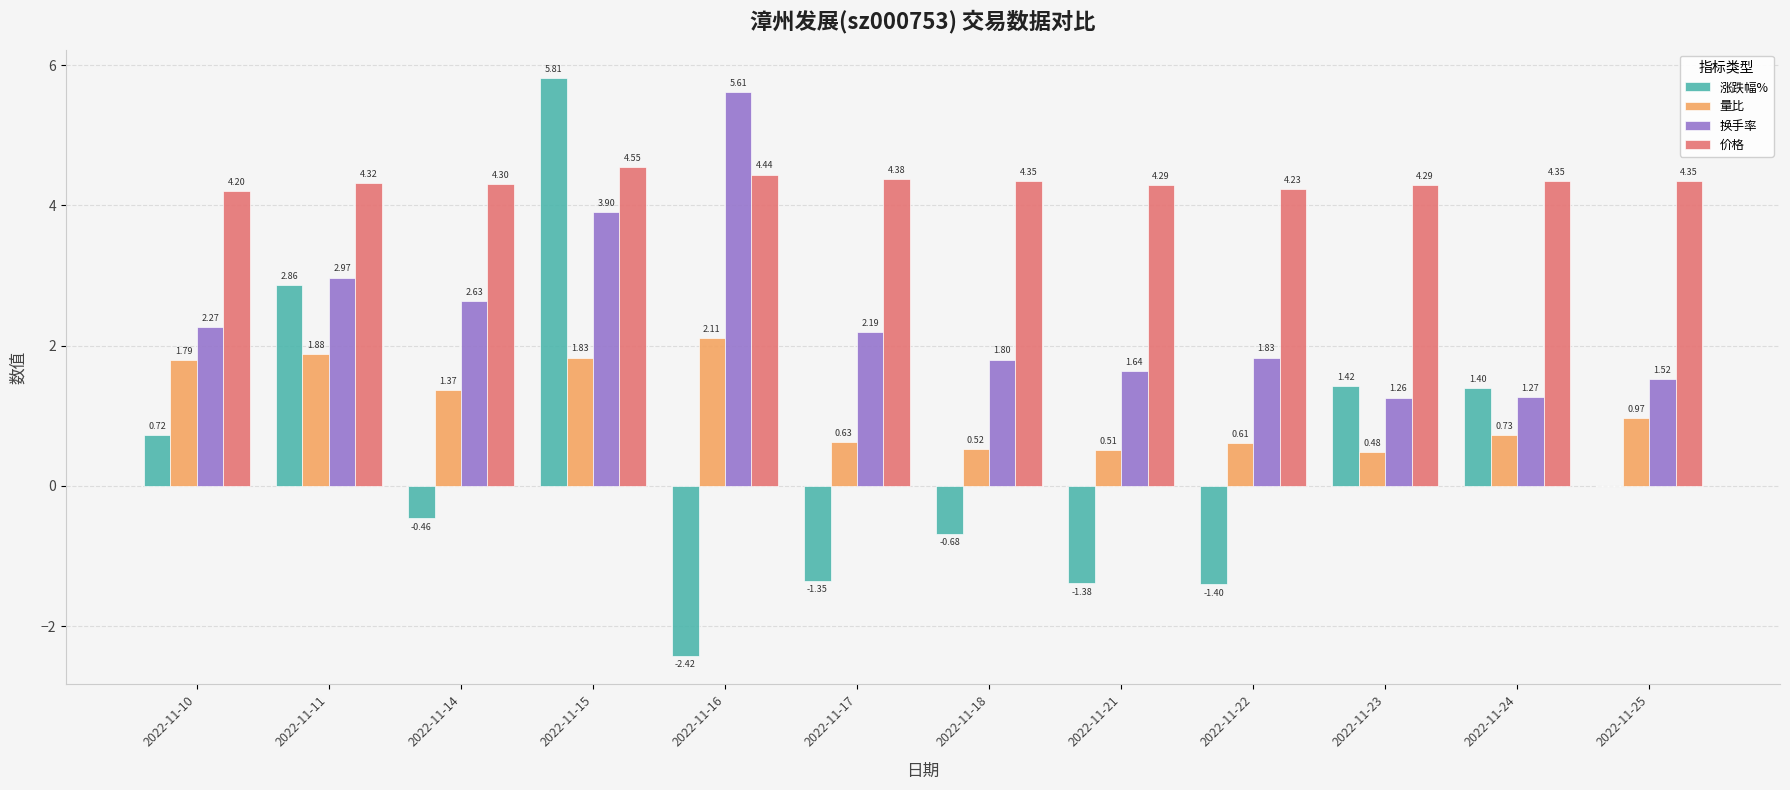

Count the number of categories in the chart.

12